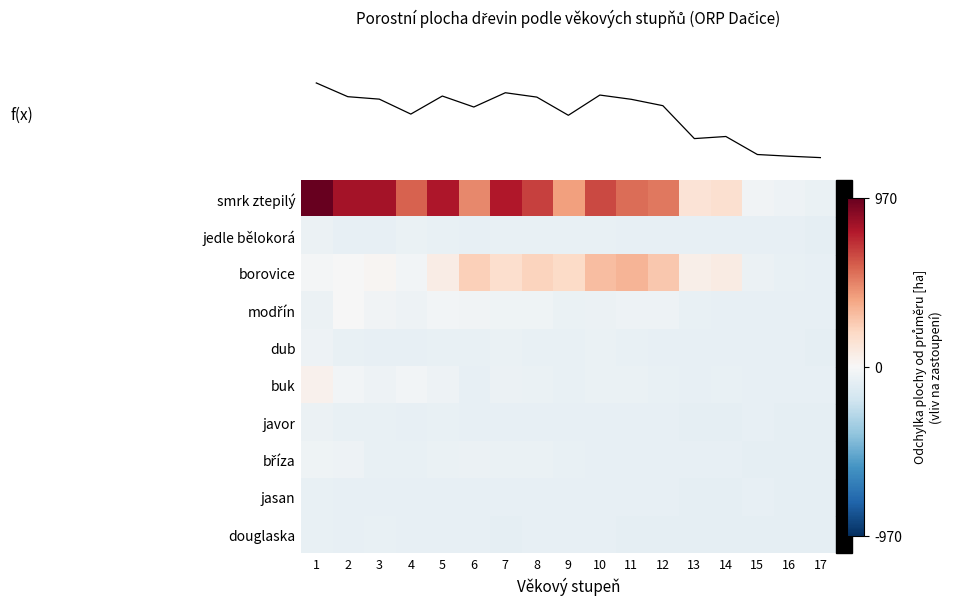

Reading right to left, list all the values displayed in this chart.

row_0: 17=-66.7	16=-45.9	15=-37.4	14=152.8	13=131.7	12=512.0	11=544.8	10=642.7	9=398.7	8=659.7	7=775.9	6=464.4	5=784.4	4=570.4	3=807.7	2=804.4	1=970.4
row_1: 17=-83.4	16=-83.3	15=-83.4	14=-82.6	13=-82.6	12=-81.5	11=-81.0	10=-68.5	9=-72.1	8=-72.4	7=-72.6	6=-81.0	5=-75.7	4=-67.0	3=-78.0	2=-79.5	1=-57.4
row_2: 17=-77.9	16=-73.3	15=-55.4	14=80.2	13=58.0	12=261.3	11=330.3	10=298.3	9=189.4	8=218.7	7=166.3	6=229.6	5=72.3	4=-25.6	3=21.7	2=-5.6	1=-17.4
row_3: 17=-83.0	16=-82.5	15=-82.1	14=-78.8	13=-71.5	12=-49.8	11=-46.8	10=-54.6	9=-63.9	8=-39.6	7=-40.9	6=-32.9	5=-26.2	4=-47.6	3=-36.4	2=-1.2	1=-57.7
row_4: 17=-83.7	16=-83.0	15=-79.2	14=-82.4	13=-78.4	12=-76.2	11=-71.6	10=-64.5	9=-74.0	8=-69.6	7=-65.6	6=-68.5	5=-69.9	4=-77.5	3=-76.9	2=-75.4	1=-46.1
row_5: 17=-79.4	16=-79.9	15=-80.1	14=-69.0	13=-76.2	12=-71.4	11=-64.6	10=-67.1	9=-73.1	8=-61.7	7=-54.6	6=-76.0	5=-46.2	4=-29.8	3=-47.7	2=-29.8	1=39.1
row_6: 17=-83.7	16=-83.7	15=-83.1	14=-83.7	13=-83.5	12=-83.2	11=-82.6	10=-83.2	9=-82.6	8=-81.1	7=-81.3	6=-77.9	5=-74.6	4=-80.7	3=-75.4	2=-69.3	1=-59.0
row_7: 17=-83.7	16=-83.7	15=-83.7	14=-83.1	13=-83.3	12=-81.1	11=-79.7	10=-77.8	9=-74.8	8=-66.1	7=-62.5	6=-57.0	5=-63.7	4=-75.5	3=-71.7	2=-52.8	1=-42.6
row_8: 17=-83.7	16=-83.7	15=-83.3	14=-83.7	13=-83.6	12=-83.4	11=-83.3	10=-81.3	9=-81.7	8=-81.4	7=-75.9	6=-79.6	5=-79.8	4=-83.1	3=-83.2	2=-81.3	1=-72.5
row_9: 17=-83.7	16=-83.7	15=-83.6	14=-83.7	13=-83.7	12=-83.7	11=-83.4	10=-82.3	9=-82.8	8=-83.1	7=-83.6	6=-83.1	5=-77.3	4=-78.1	3=-74.6	2=-78.3	1=-68.5